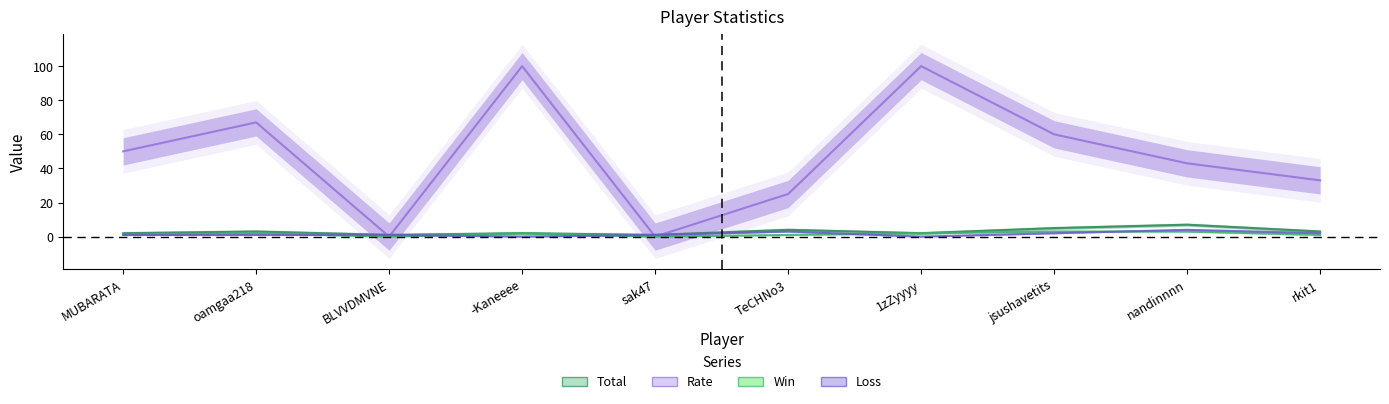

Reading left to right, transcribe all the data shown in this chart.

Win: MUBARATA=1	oamgaa218=2	BLVVDMVNE=0	-Kaneeee=2	sak47=0	TeCHNo3=1	1zZyyyy=2	jsushavetits=3	nandinnnn=3	rkit1=1
Loss: MUBARATA=1	oamgaa218=1	BLVVDMVNE=1	-Kaneeee=0	sak47=1	TeCHNo3=3	1zZyyyy=0	jsushavetits=2	nandinnnn=4	rkit1=2
Total: MUBARATA=2	oamgaa218=3	BLVVDMVNE=1	-Kaneeee=2	sak47=1	TeCHNo3=4	1zZyyyy=2	jsushavetits=5	nandinnnn=7	rkit1=3
Rate: MUBARATA=50	oamgaa218=67	BLVVDMVNE=0	-Kaneeee=100	sak47=0	TeCHNo3=25	1zZyyyy=100	jsushavetits=60	nandinnnn=43	rkit1=33